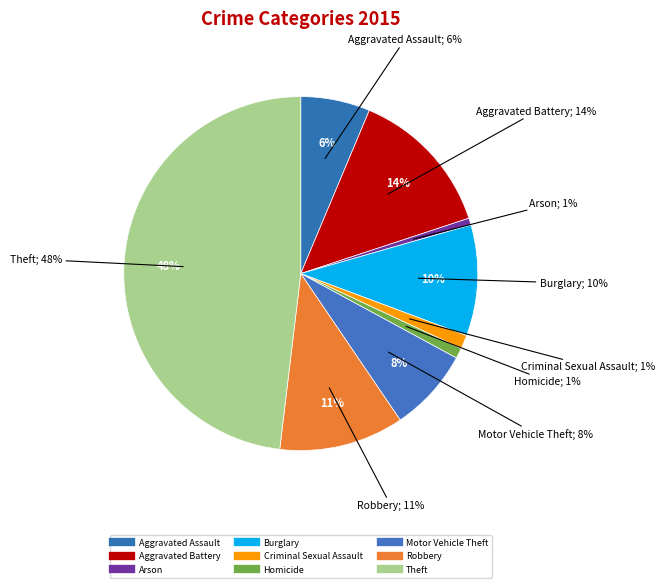

Does Robbery represent more than half of the total?

No